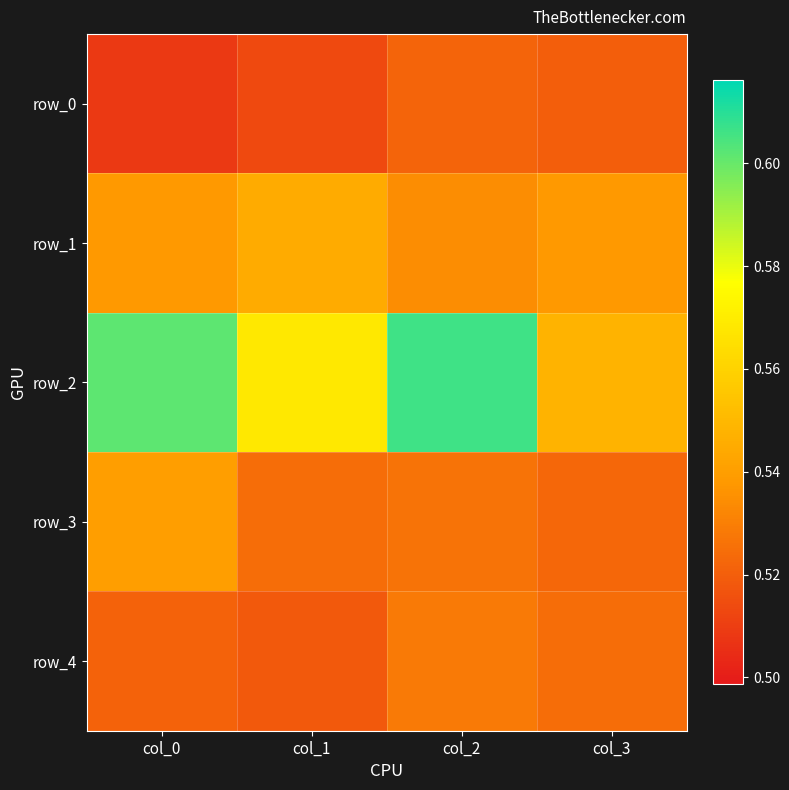

The row_2 series shows 0.6 at col_1. True or false?

True